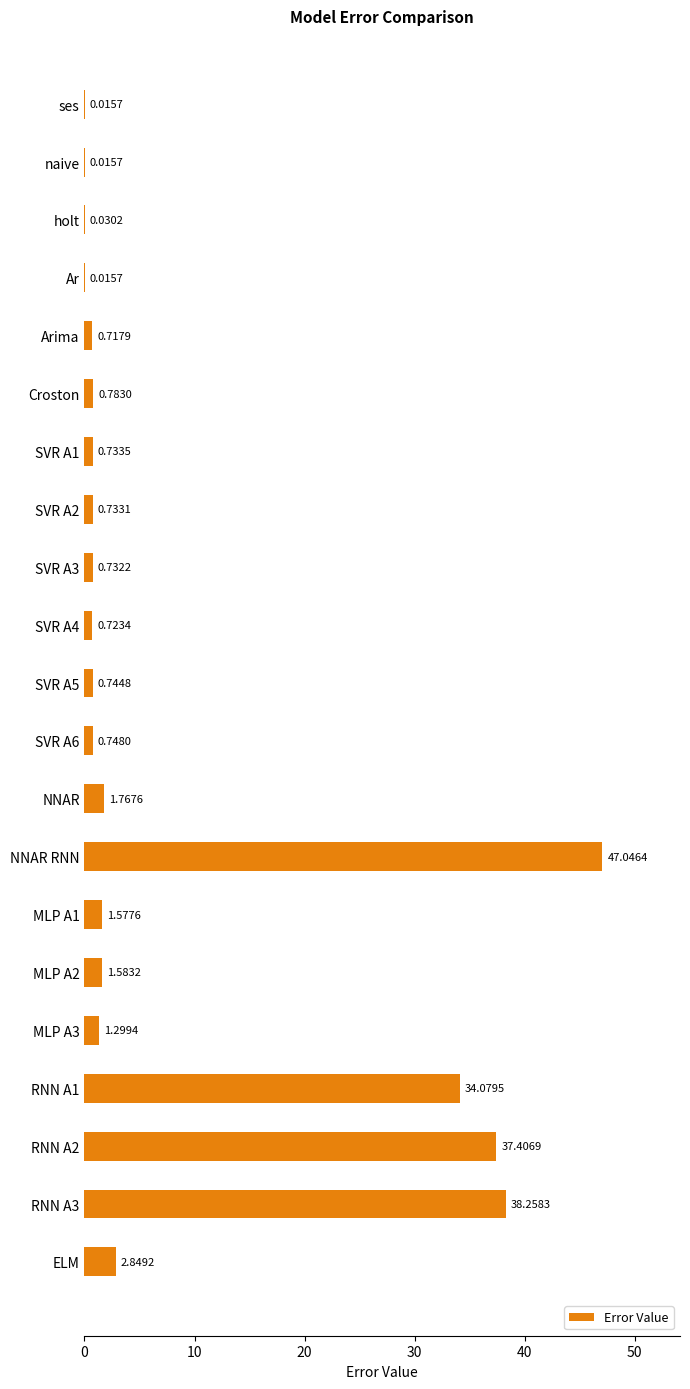

How many distinct data groups are displayed?

1